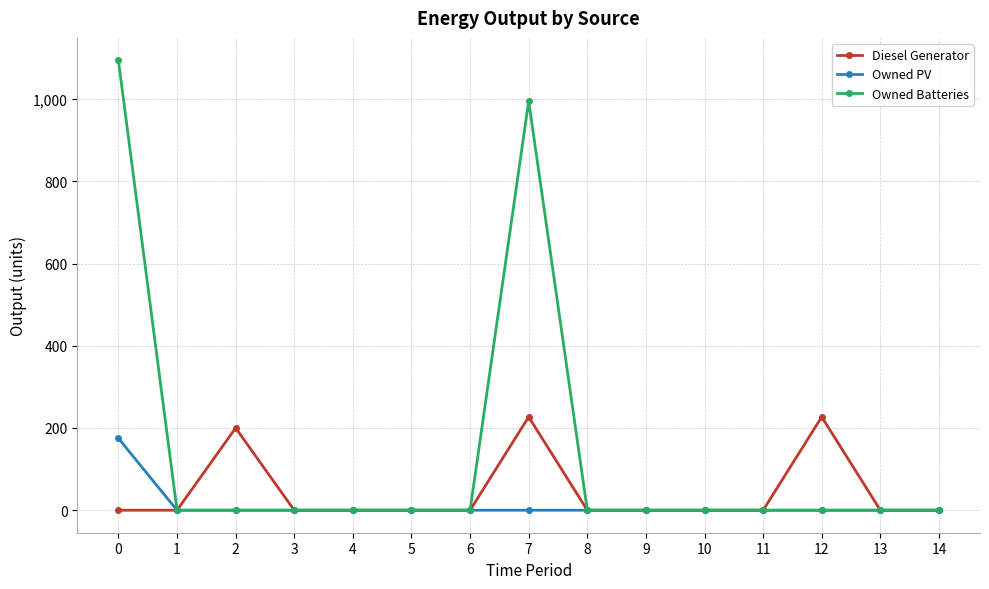

Rank the series by their maximum value, from highest to lowest.

Owned Batteries, Diesel Generator, Owned PV